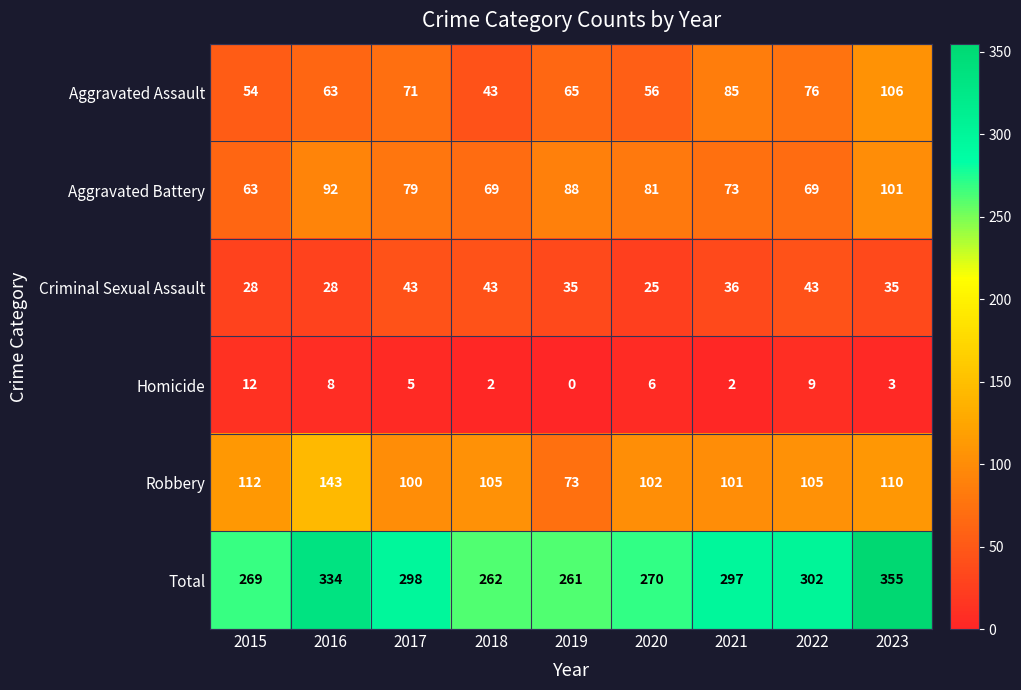

Which series changed the most between 2021 and 2023?

Total